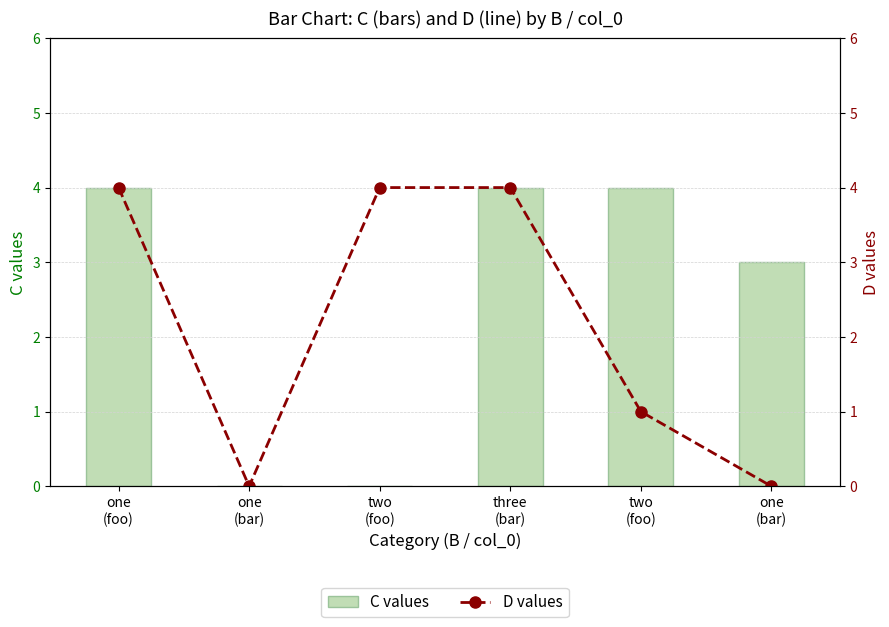

Reading left to right, what are all the values shown in this chart?

C values: one
(foo)=4	one
(bar)=0	two
(foo)=0	three
(bar)=4	two
(foo)=4	one
(bar)=3
D values: one
(foo)=4	one
(bar)=0	two
(foo)=4	three
(bar)=4	two
(foo)=1	one
(bar)=0